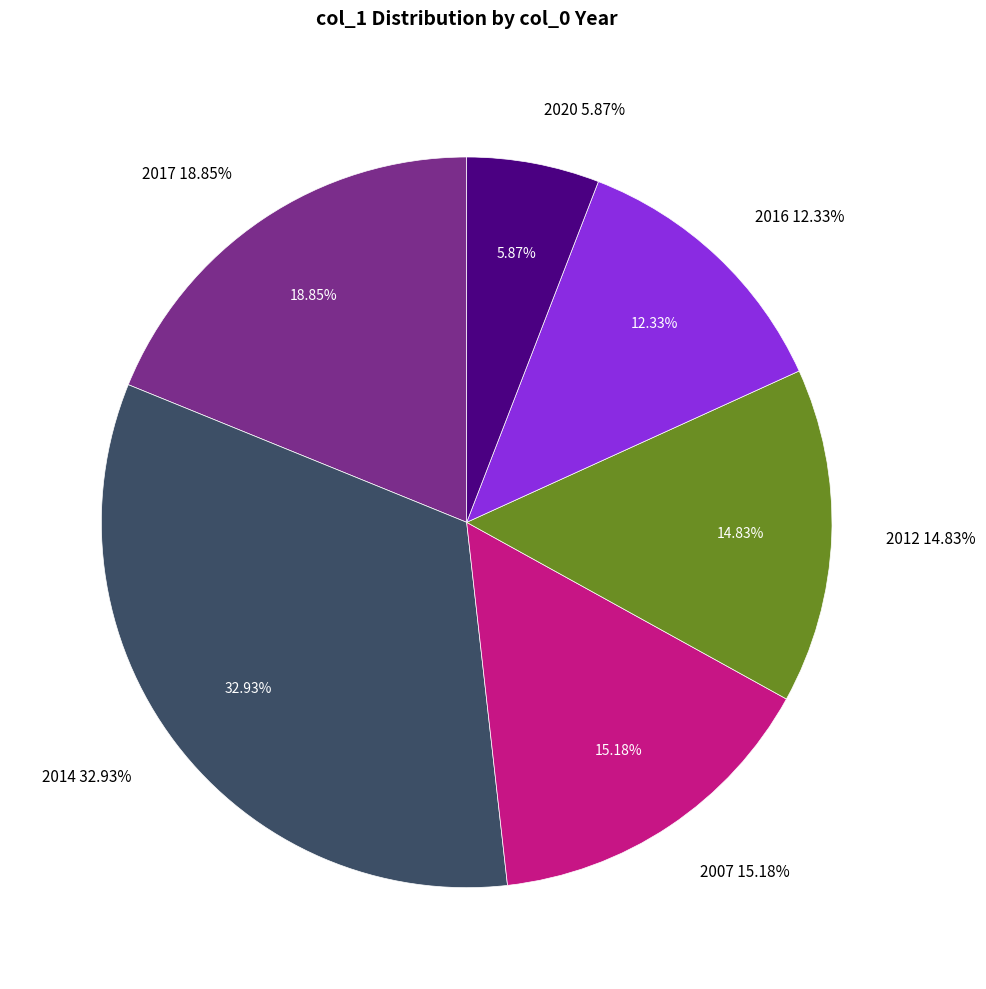

Which slice is the smallest?

2020